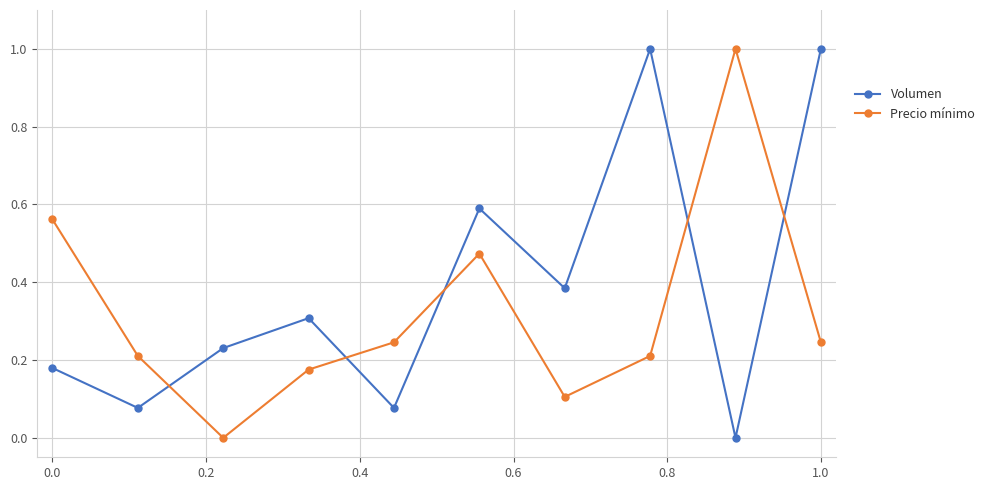

How many lines are shown in the chart?

2